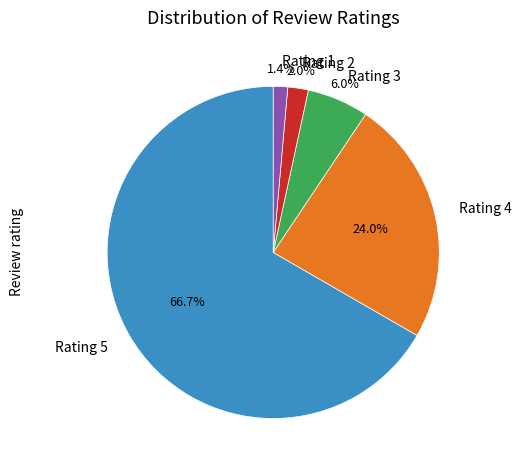

What is the majority slice?

Rating 5